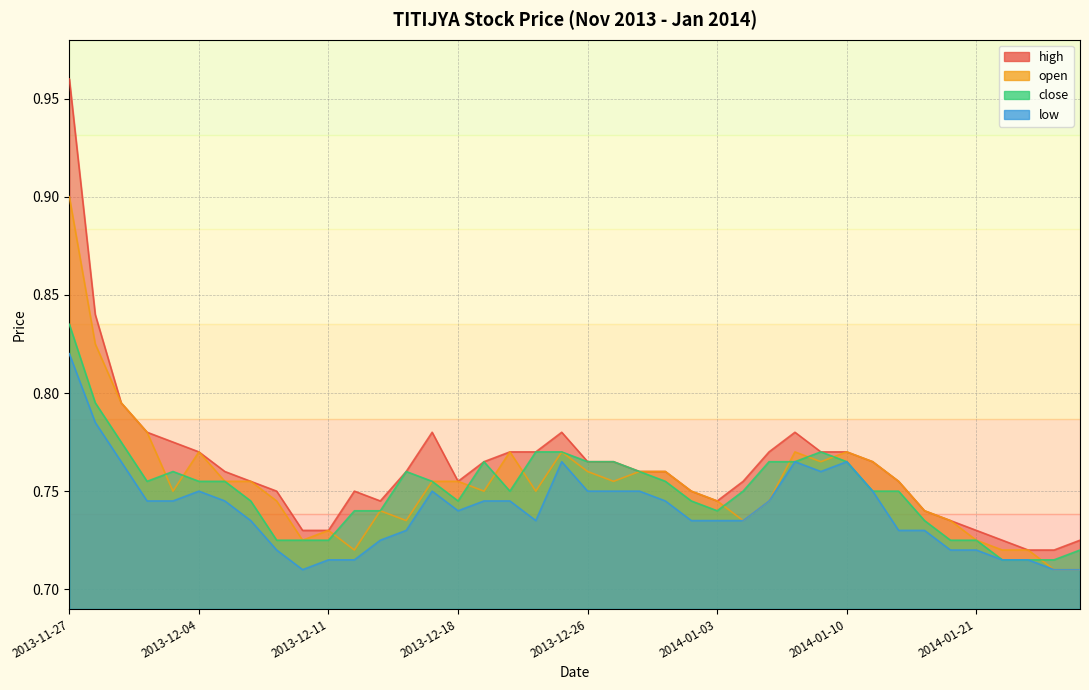

Which category has the lowest value in the close series?

2014-01-22